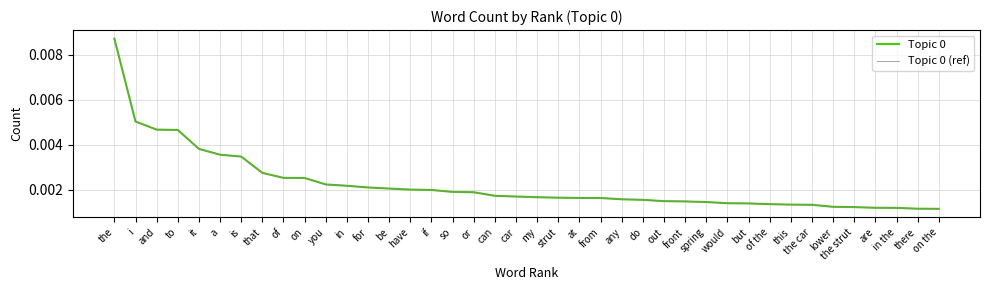

True or false: Topic 0 (ref) and Topic 0 intersect in this chart.

False